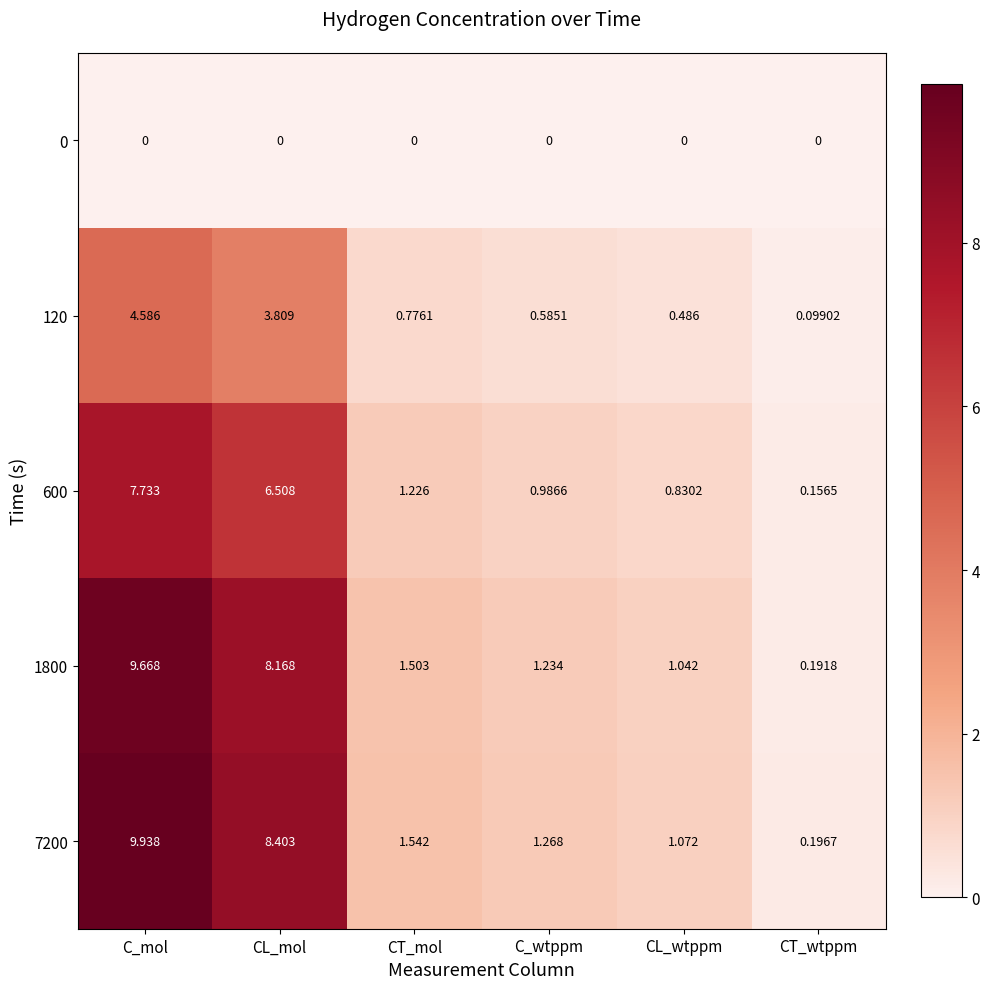

At which label does 120 reach its minimum?

CT_wtppm